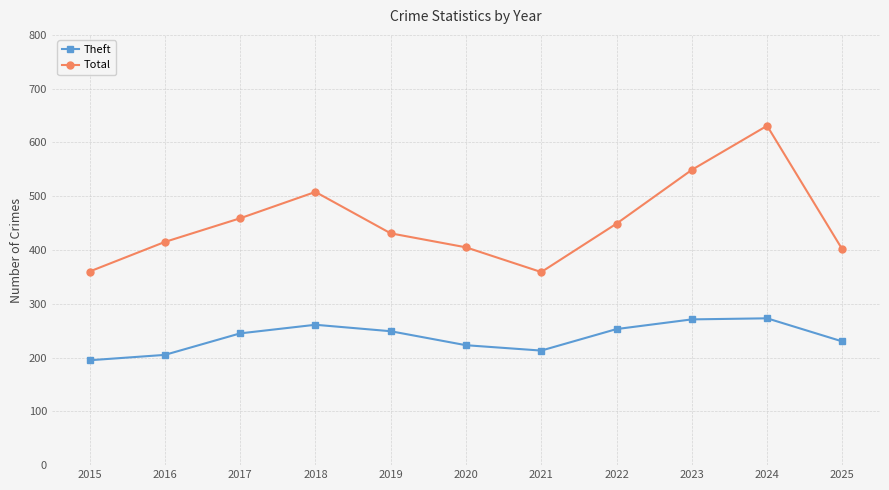

Is this an area chart (filled region under the line)?

No